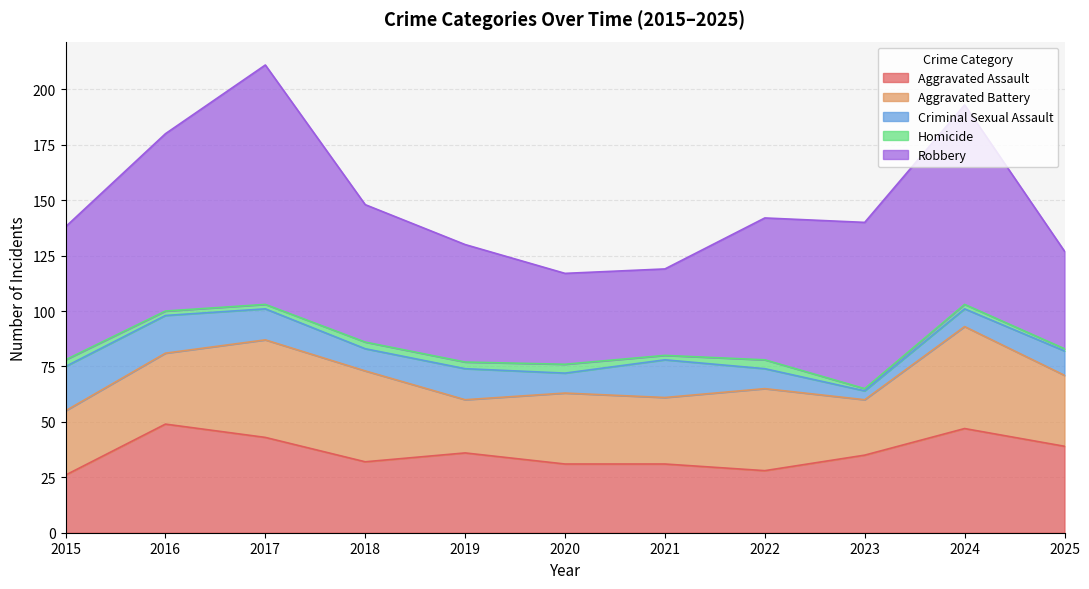

Reading right to left, list all the values displayed in this chart.

Aggravated Assault: 39	47	35	28	31	31	36	32	43	49	26
Aggravated Battery: 32	46	25	37	30	32	24	41	44	32	29
Criminal Sexual Assault: 11	8	4	9	17	9	14	10	14	17	20
Homicide: 1	2	1	4	2	4	3	3	2	2	3
Robbery: 44	90	75	64	39	41	53	62	108	80	60